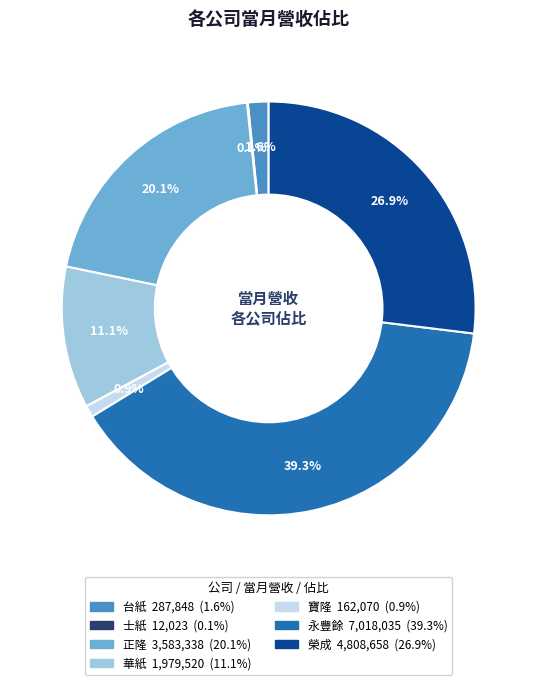

Approximately how many times larger is the value at 永豐餘 compared to 正隆?

2.0